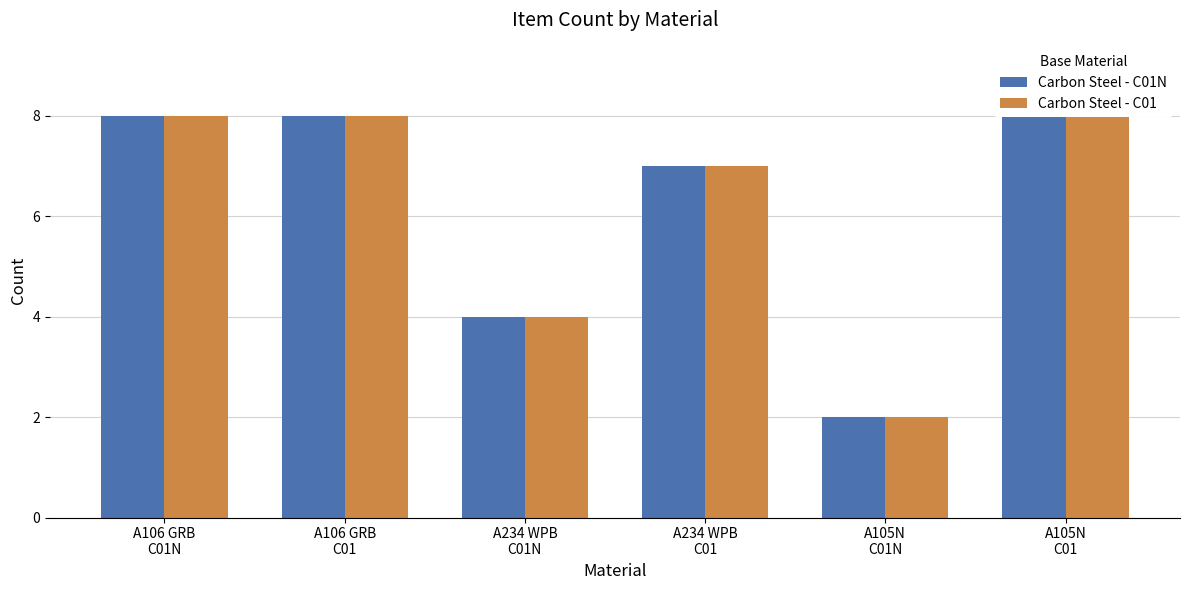

Which series has the largest total across all categories?

Carbon Steel - C01N